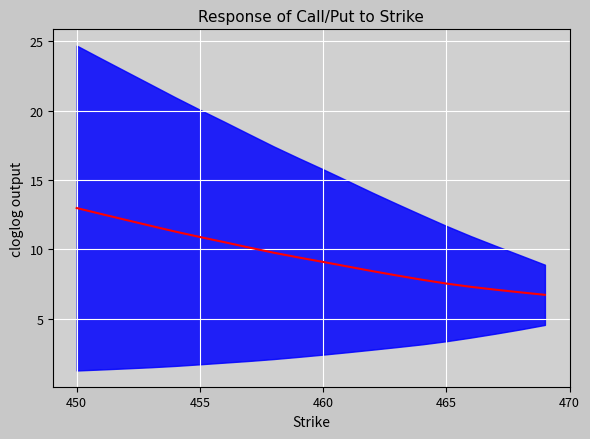

What is the label of the 19th point from the right?

455